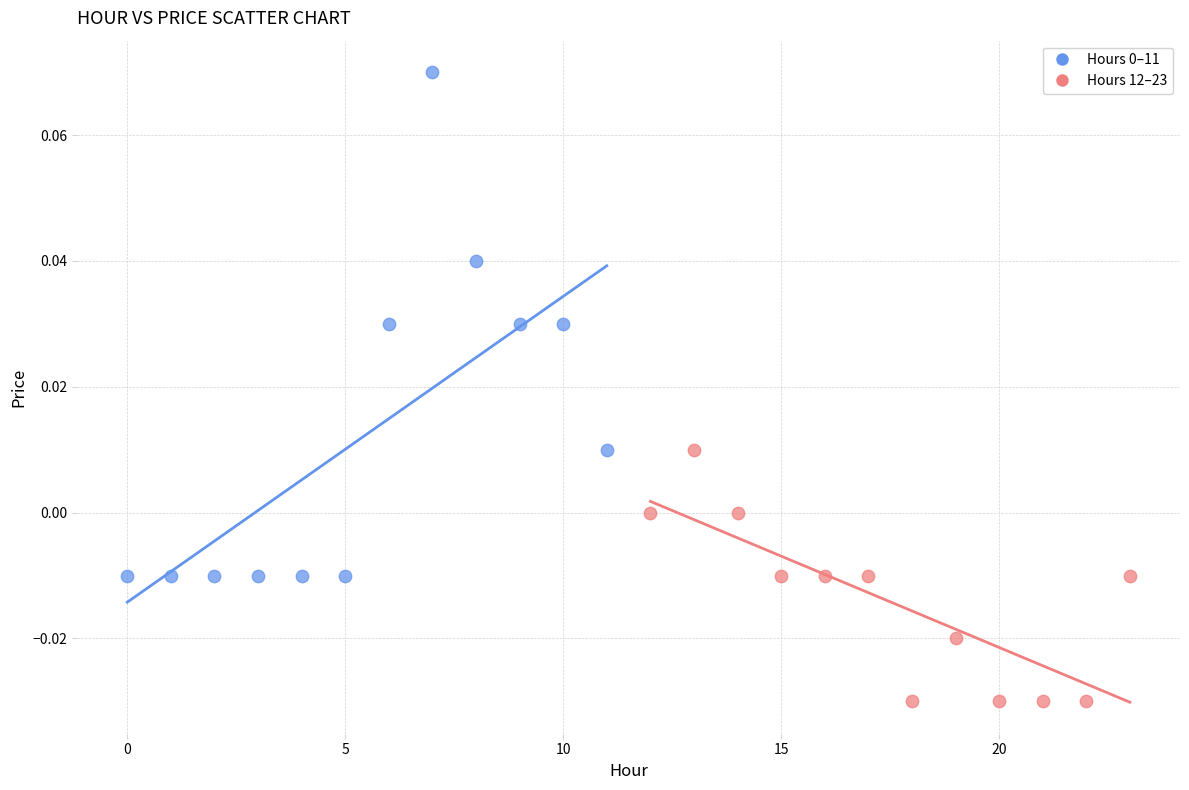

Which series reaches the minimum Y coordinate?

Hours 12–23